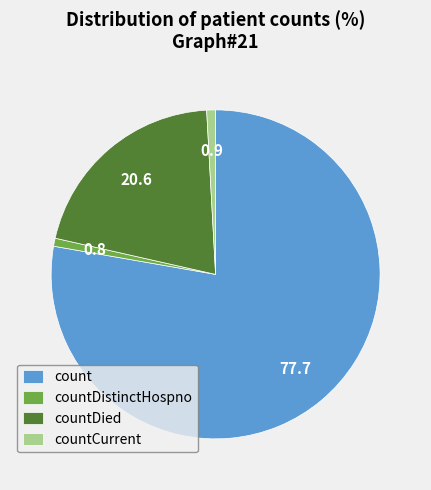

Combined, do countDied and countCurrent account for over 50%?

No